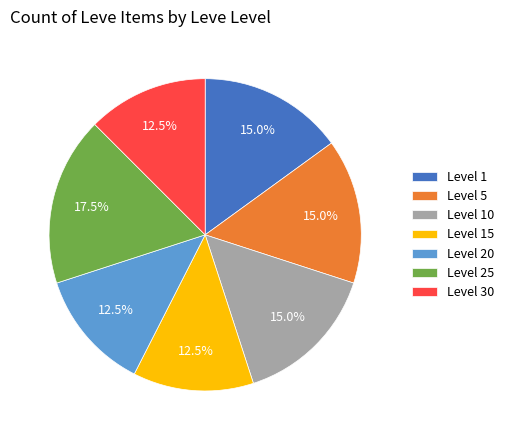

Which slice is the largest?

Level 25